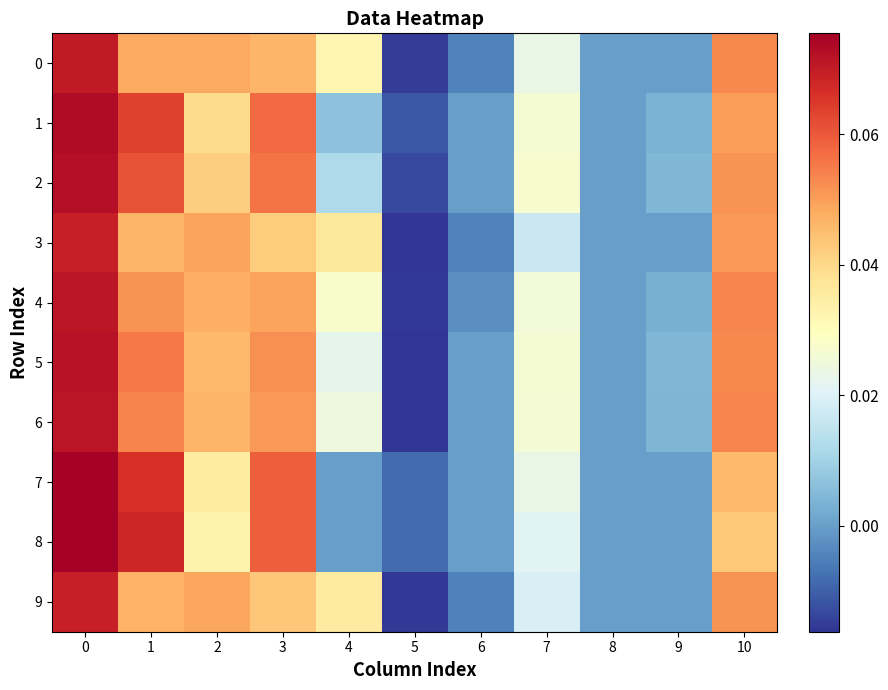

Which has a higher value, 10 or 6?

10